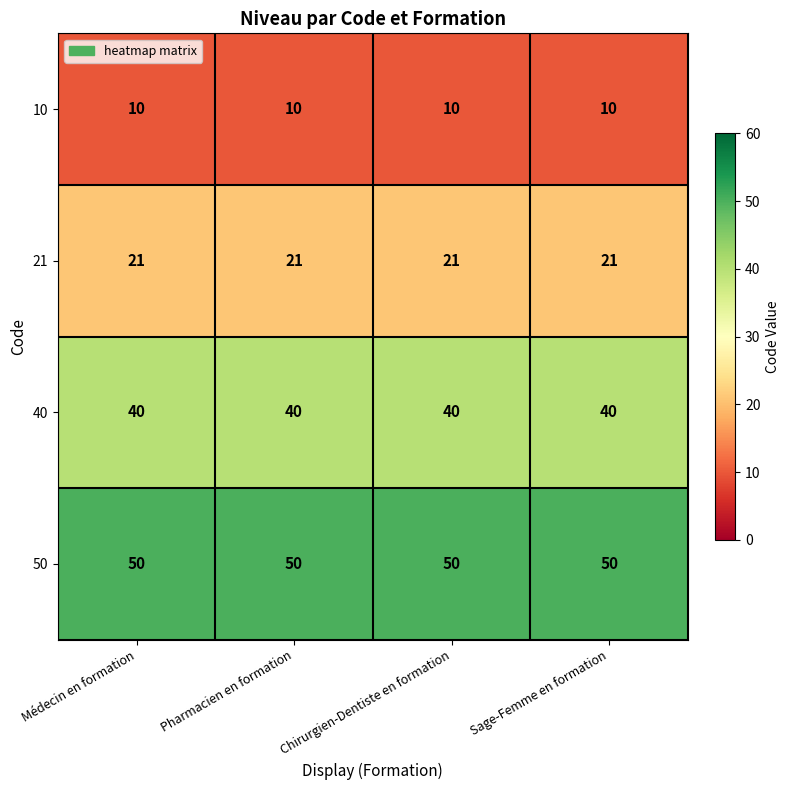

What is the spread (max minus min) of values at Médecin en formation?

40